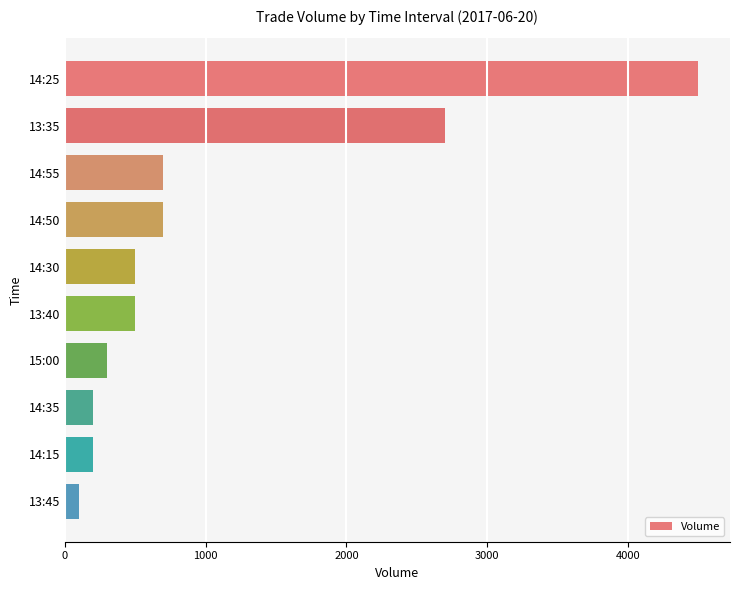

What is the label of the 10th bar from the bottom?

14:25